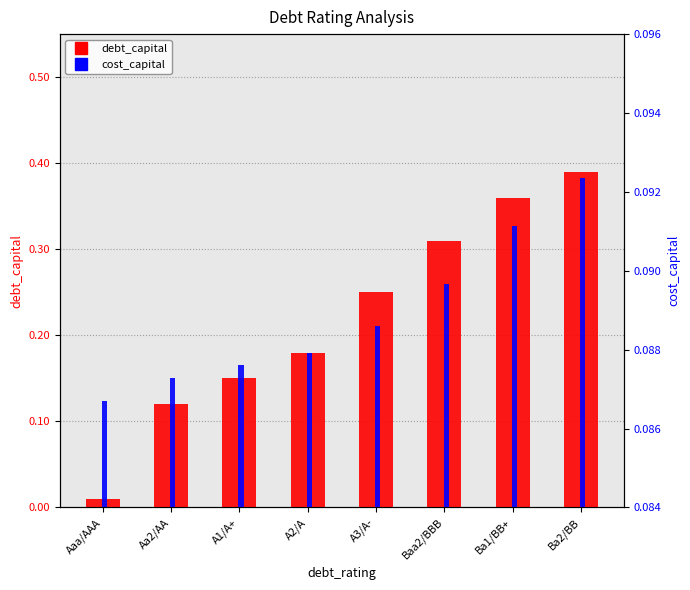

What are all the series names shown in the legend?

debt_capital, cost_capital